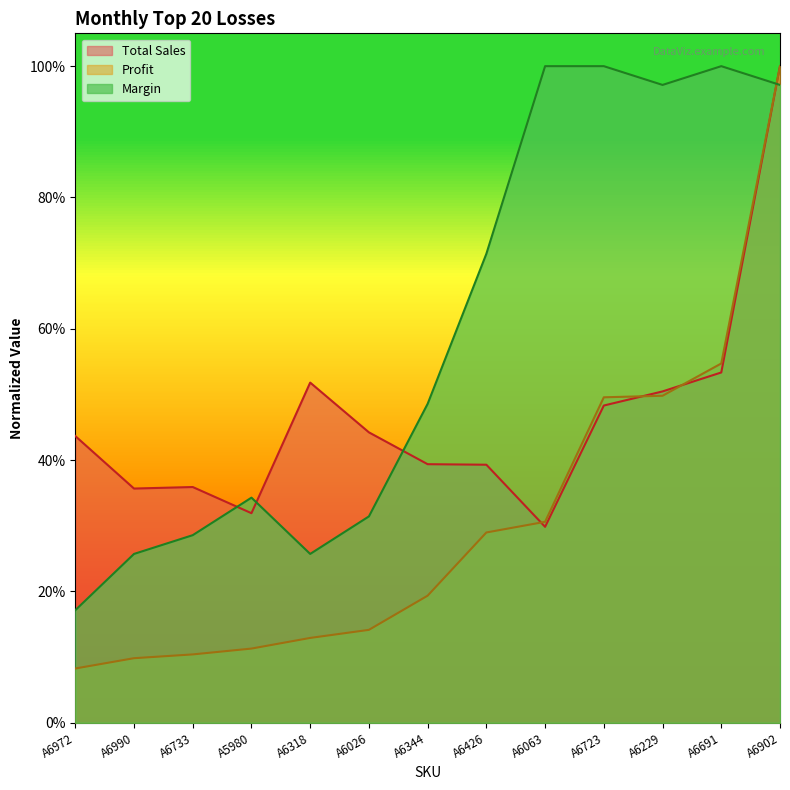

Count the number of categories in the chart.

13